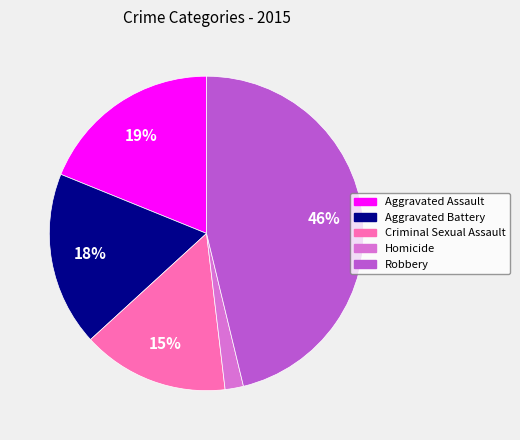

How many slices are in this pie chart?

5